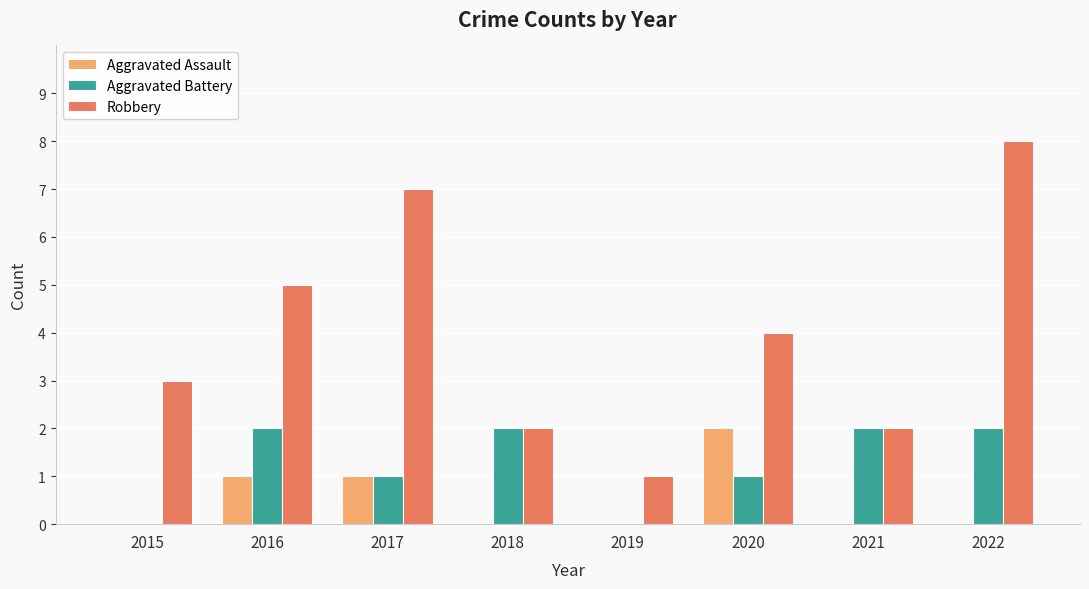

The Aggravated Battery series shows 3 at 2016. True or false?

False